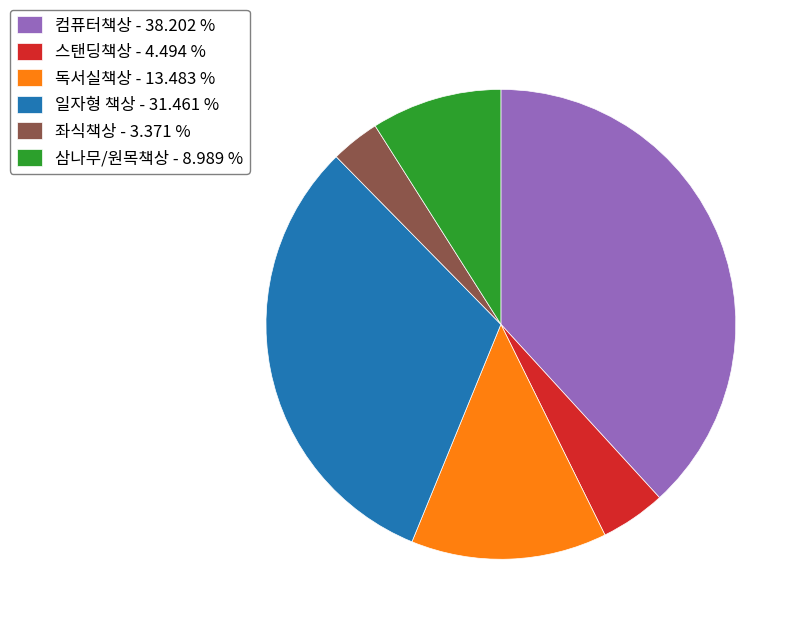

Is there a majority slice in this chart?

No